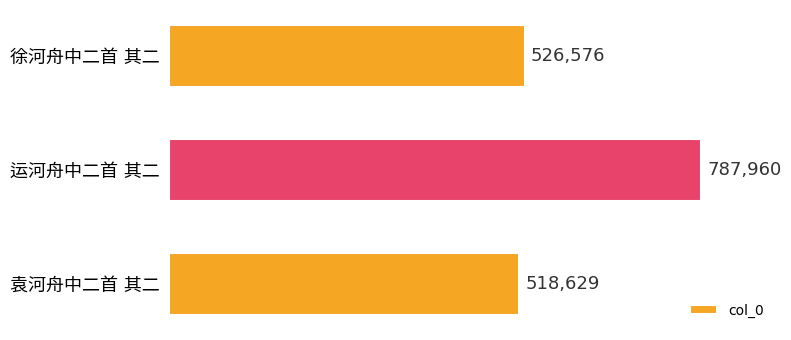

Which has a higher value, 徐河舟中二首 其二 or 运河舟中二首 其二?

运河舟中二首 其二